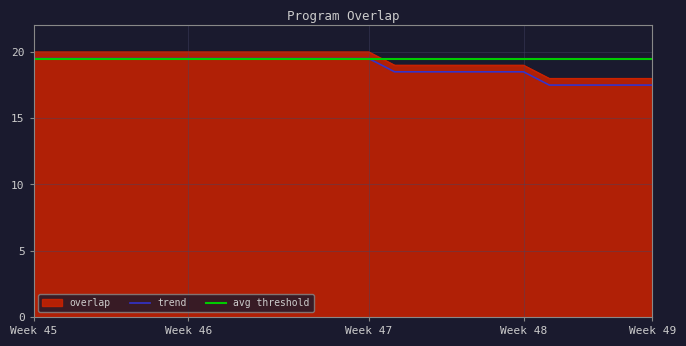

True or false: trend and overlap cross at least once.

False